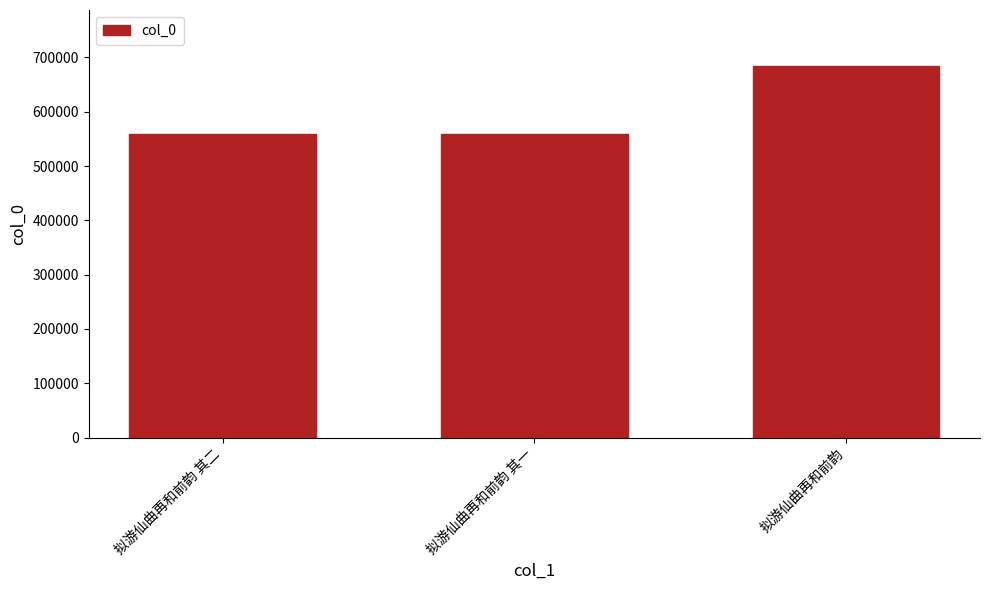

What is the ratio of the value at 拟游仙曲再和前韵 其二 to the value at 拟游仙曲再和前韵?

0.8